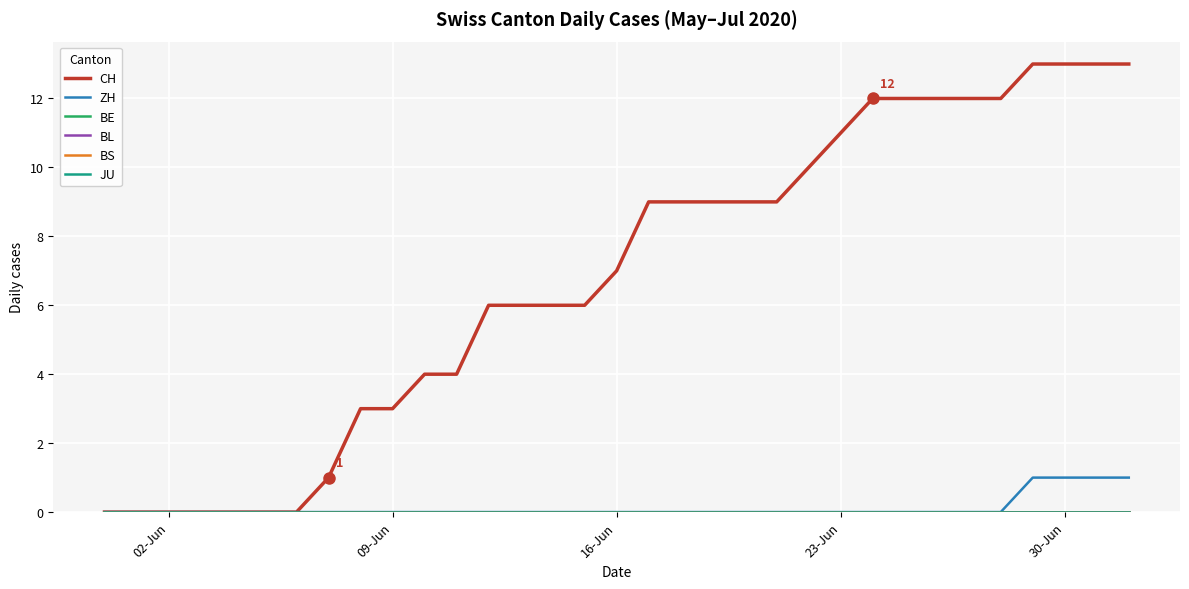

What is the maximum value shown in the chart?

13